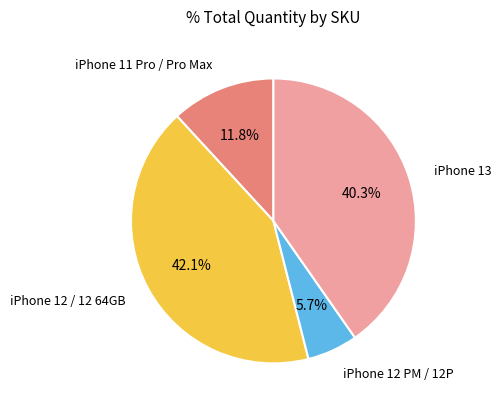

Does any single category account for the majority?

No